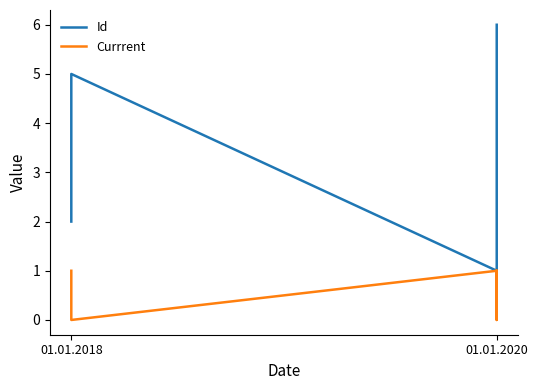

True or false: Id and Currrent intersect in this chart.

False